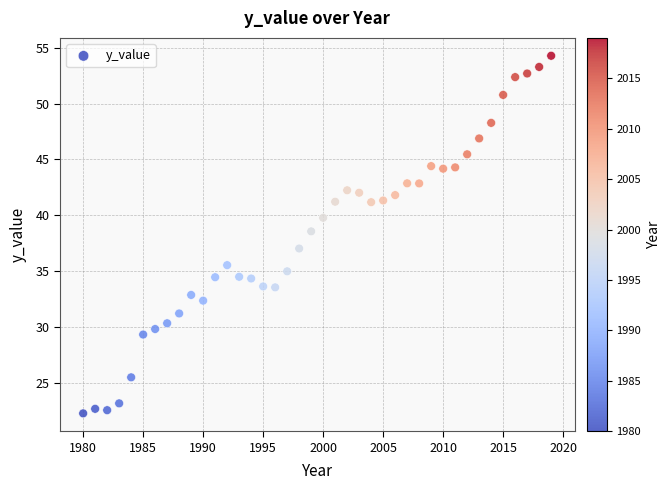

What is the range of Y values (max minus min)?

32.0